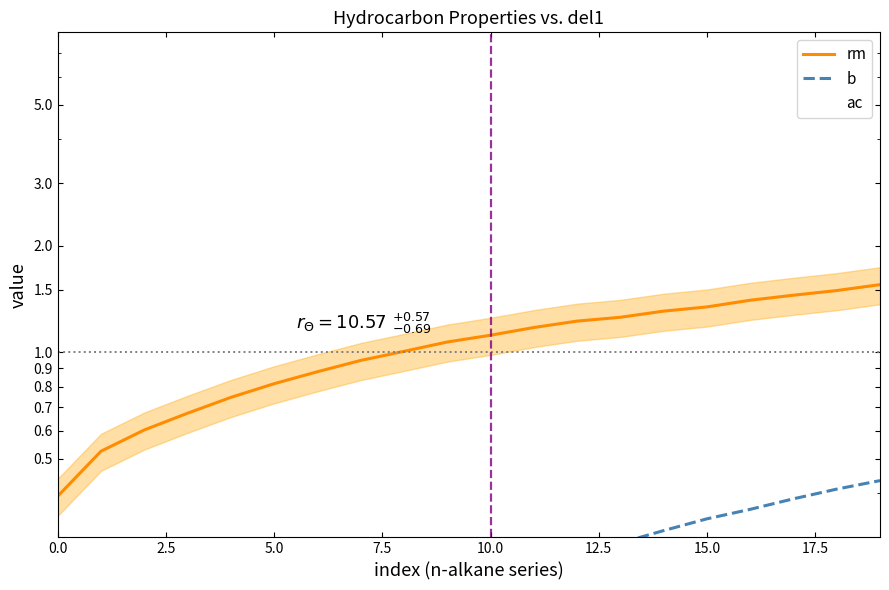

What is the total value across all series at 12?

2.8